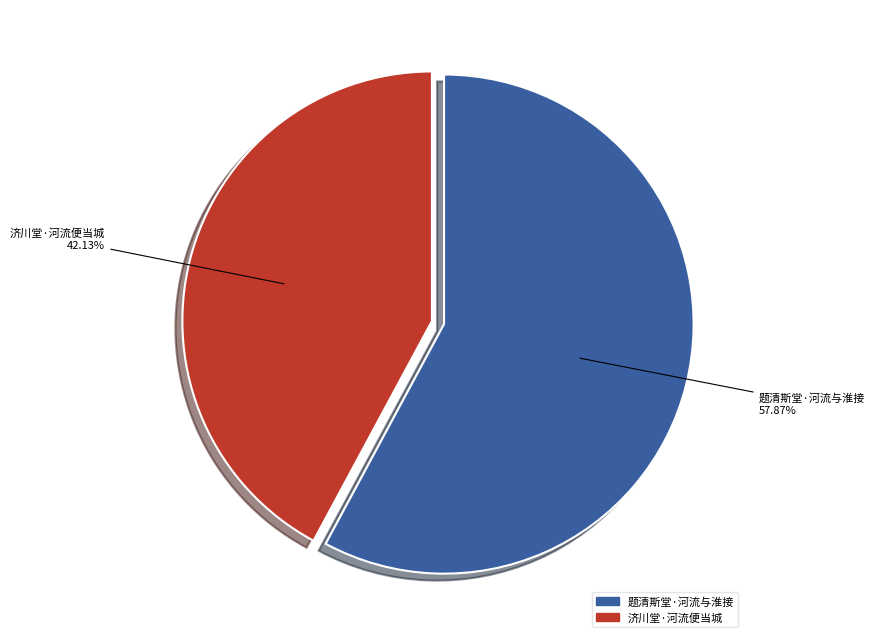

Does 济川堂·河流便当城 account for over 50% of the chart?

No